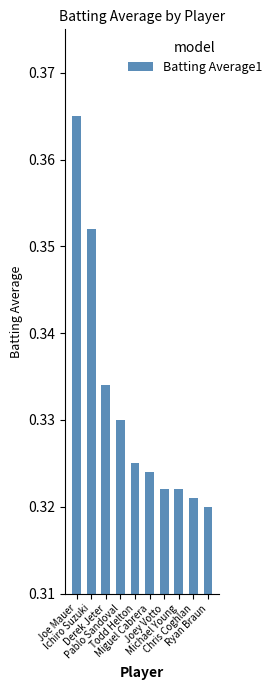

Count the values in the range 0 to 1.

10